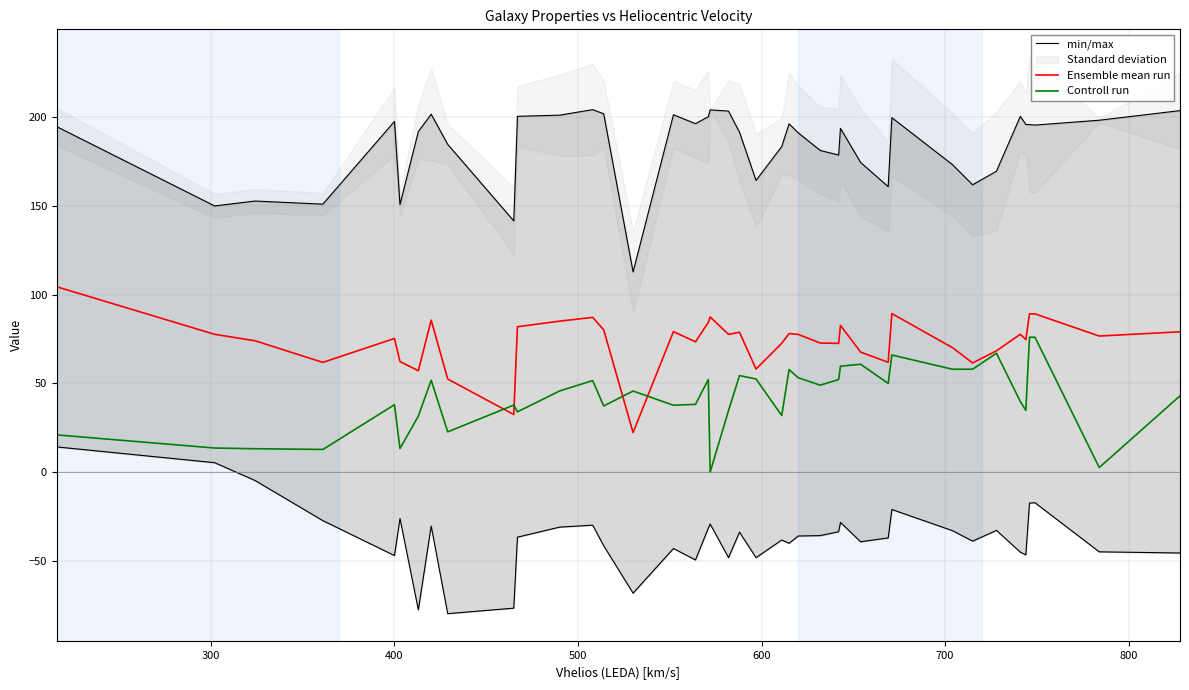

How many values in the min/max series exceed 194?

20